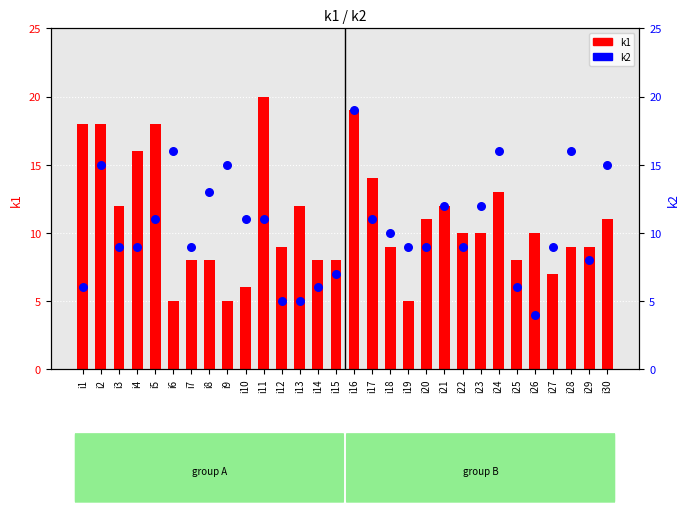

At how many categories does at least one series exceed 12?

13